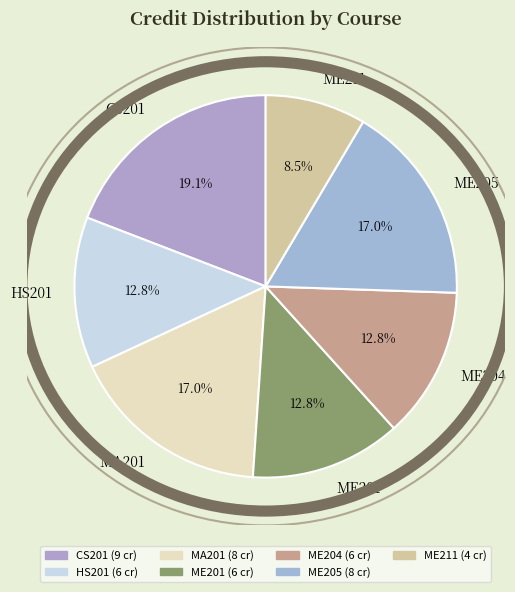

Which slice is the largest?

CS201